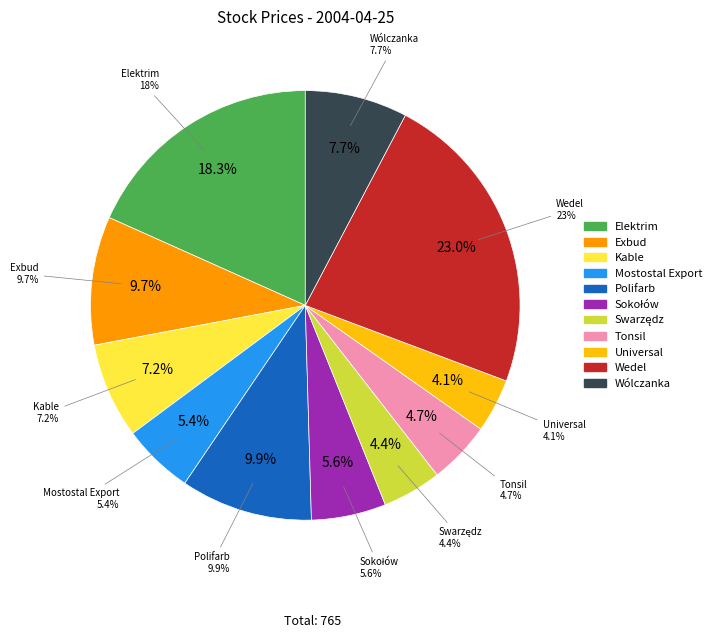

Is the sum of Elektrim and Swarzędz greater than half?

No